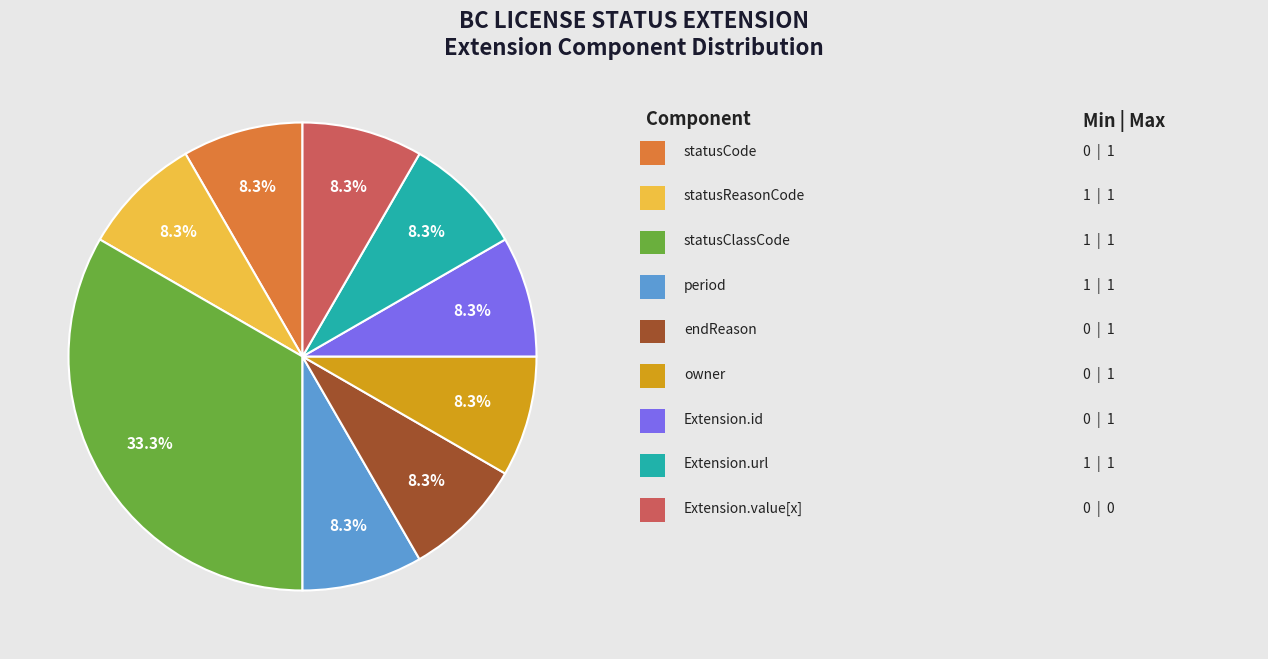

Is there a majority slice in this chart?

No